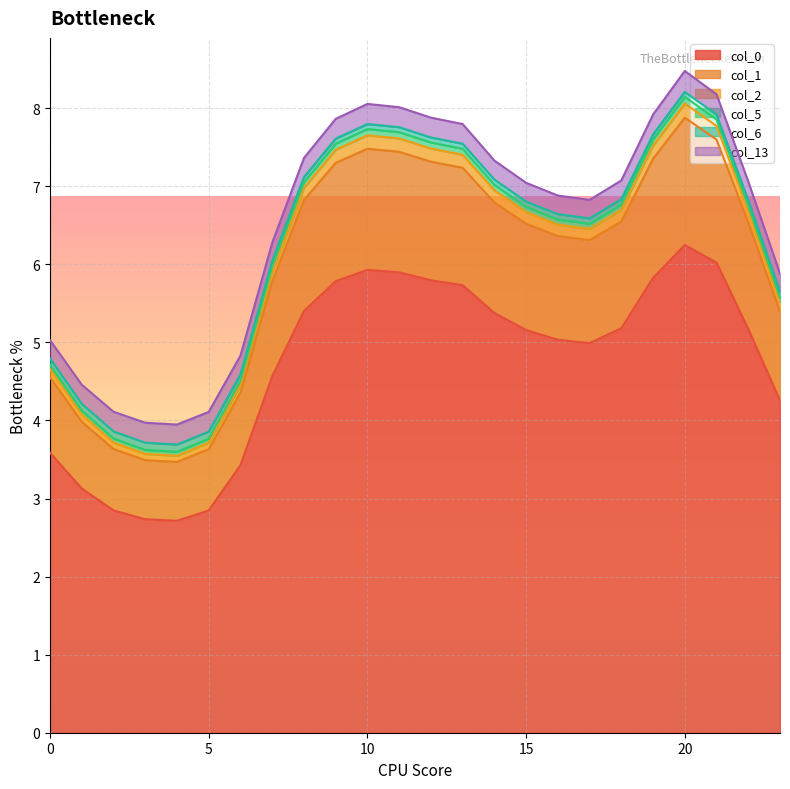

How many lines are shown in the chart?

6